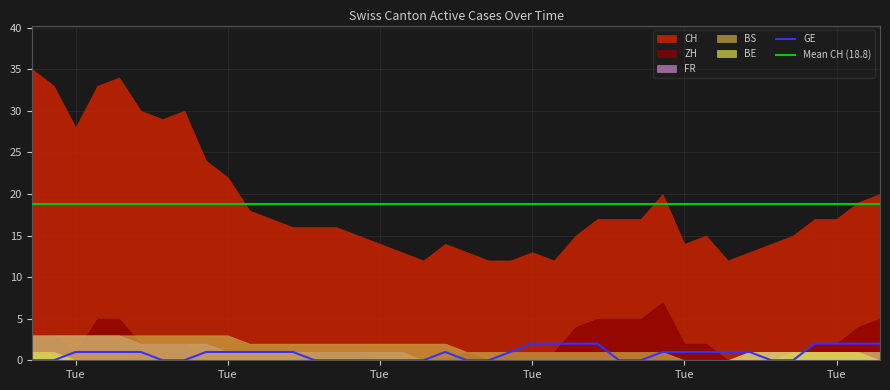

Reading left to right, list all the values displayed in this chart.

CH: 2020-05-31=35	2020-06-01=33	2020-06-02=28	2020-06-03=33	2020-06-04=34	2020-06-05=30	2020-06-06=29	2020-06-07=30	2020-06-08=24	2020-06-09=22	2020-06-10=18	2020-06-11=17	2020-06-12=16	2020-06-13=16	2020-06-14=16	2020-06-15=15	2020-06-16=14	2020-06-17=13	2020-06-18=12	2020-06-19=14	2020-06-20=13	2020-06-21=12	2020-06-22=12	2020-06-23=13	2020-06-24=12	2020-06-25=15	2020-06-26=17	2020-06-27=17	2020-06-28=17	2020-06-29=20	2020-06-30=14	2020-07-01=15	2020-07-02=12	2020-07-03=13	2020-07-04=14	2020-07-05=15	2020-07-06=17	2020-07-07=17	2020-07-08=19	2020-07-09=20
GE: 2020-05-31=0	2020-06-01=0	2020-06-02=1	2020-06-03=1	2020-06-04=1	2020-06-05=1	2020-06-06=0	2020-06-07=0	2020-06-08=1	2020-06-09=1	2020-06-10=1	2020-06-11=1	2020-06-12=1	2020-06-13=0	2020-06-14=0	2020-06-15=0	2020-06-16=0	2020-06-17=0	2020-06-18=0	2020-06-19=1	2020-06-20=0	2020-06-21=0	2020-06-22=1	2020-06-23=2	2020-06-24=2	2020-06-25=2	2020-06-26=2	2020-06-27=0	2020-06-28=0	2020-06-29=1	2020-06-30=1	2020-07-01=1	2020-07-02=1	2020-07-03=1	2020-07-04=0	2020-07-05=0	2020-07-06=2	2020-07-07=2	2020-07-08=2	2020-07-09=2
BE: 2020-05-31=1	2020-06-01=1	2020-06-02=0	2020-06-03=0	2020-06-04=0	2020-06-05=0	2020-06-06=0	2020-06-07=0	2020-06-08=0	2020-06-09=0	2020-06-10=0	2020-06-11=0	2020-06-12=0	2020-06-13=0	2020-06-14=0	2020-06-15=0	2020-06-16=0	2020-06-17=0	2020-06-18=0	2020-06-19=0	2020-06-20=0	2020-06-21=0	2020-06-22=0	2020-06-23=0	2020-06-24=0	2020-06-25=0	2020-06-26=0	2020-06-27=0	2020-06-28=0	2020-06-29=0	2020-06-30=0	2020-07-01=0	2020-07-02=0	2020-07-03=1	2020-07-04=1	2020-07-05=1	2020-07-06=1	2020-07-07=1	2020-07-08=1	2020-07-09=0
FR: 2020-05-31=3	2020-06-01=3	2020-06-02=3	2020-06-03=3	2020-06-04=3	2020-06-05=2	2020-06-06=2	2020-06-07=2	2020-06-08=2	2020-06-09=1	2020-06-10=1	2020-06-11=1	2020-06-12=1	2020-06-13=1	2020-06-14=1	2020-06-15=1	2020-06-16=1	2020-06-17=1	2020-06-18=0	2020-06-19=0	2020-06-20=0	2020-06-21=0	2020-06-22=0	2020-06-23=0	2020-06-24=0	2020-06-25=0	2020-06-26=0	2020-06-27=0	2020-06-28=0	2020-06-29=0	2020-06-30=0	2020-07-01=0	2020-07-02=0	2020-07-03=1	2020-07-04=1	2020-07-05=1	2020-07-06=1	2020-07-07=1	2020-07-08=1	2020-07-09=1
BS: 2020-05-31=3	2020-06-01=3	2020-06-02=3	2020-06-03=3	2020-06-04=3	2020-06-05=3	2020-06-06=3	2020-06-07=3	2020-06-08=3	2020-06-09=3	2020-06-10=2	2020-06-11=2	2020-06-12=2	2020-06-13=2	2020-06-14=2	2020-06-15=2	2020-06-16=2	2020-06-17=2	2020-06-18=2	2020-06-19=2	2020-06-20=1	2020-06-21=1	2020-06-22=1	2020-06-23=1	2020-06-24=1	2020-06-25=1	2020-06-26=1	2020-06-27=1	2020-06-28=1	2020-06-29=1	2020-06-30=0	2020-07-01=0	2020-07-02=0	2020-07-03=0	2020-07-04=0	2020-07-05=1	2020-07-06=1	2020-07-07=1	2020-07-08=1	2020-07-09=1
ZH: 2020-05-31=3	2020-06-01=3	2020-06-02=1	2020-06-03=5	2020-06-04=5	2020-06-05=2	2020-06-06=2	2020-06-07=2	2020-06-08=0	2020-06-09=0	2020-06-10=0	2020-06-11=0	2020-06-12=0	2020-06-13=1	2020-06-14=1	2020-06-15=1	2020-06-16=0	2020-06-17=0	2020-06-18=0	2020-06-19=0	2020-06-20=1	2020-06-21=0	2020-06-22=1	2020-06-23=1	2020-06-24=1	2020-06-25=4	2020-06-26=5	2020-06-27=5	2020-06-28=5	2020-06-29=7	2020-06-30=2	2020-07-01=2	2020-07-02=0	2020-07-03=0	2020-07-04=0	2020-07-05=0	2020-07-06=2	2020-07-07=2	2020-07-08=4	2020-07-09=5